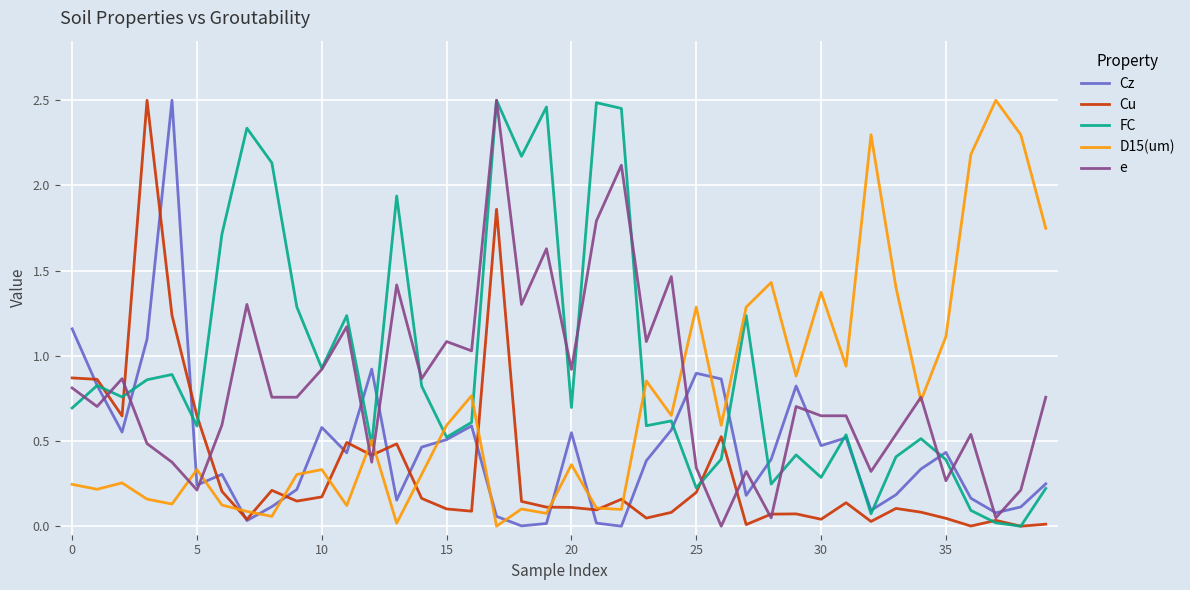

What are all the series names shown in the legend?

Cz, Cu, FC, D15(um), e